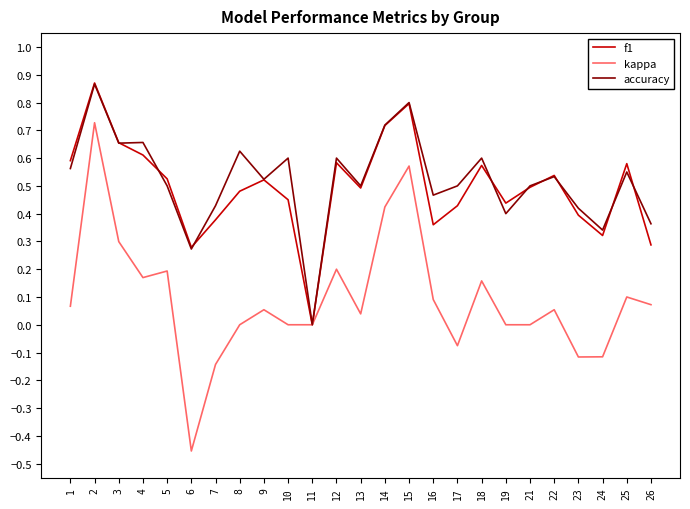

What is the sum of all f1 values?

12.4